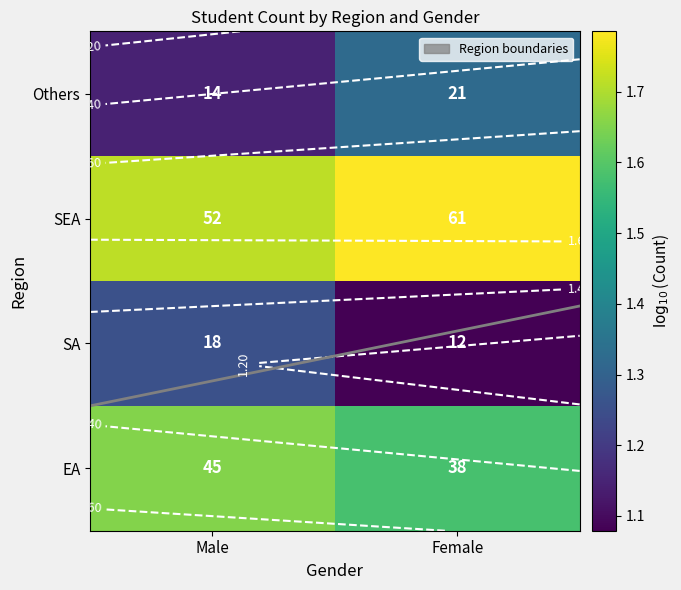

At how many categories does at least one series exceed 1?

2